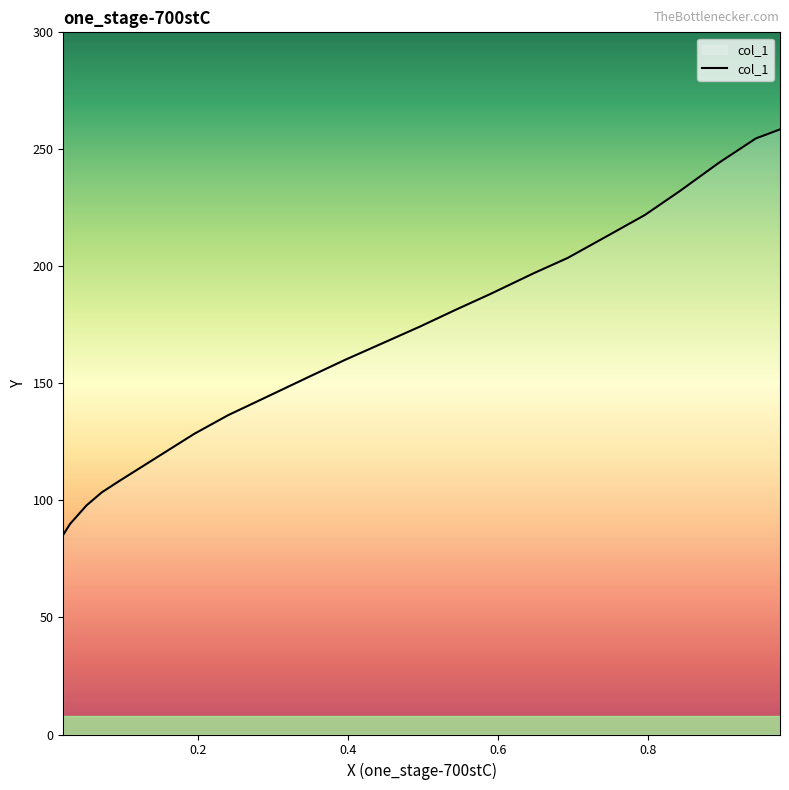

Reading left to right, list all the values displayed in this chart.

0.9753=258.5	0.9432=254.7	0.8942=244.3	0.8413=232.0	0.7952=221.9	0.7468=213.2	0.6927=203.6	0.6477=197.1	0.5897=188.2	0.5436=181.5	0.4957=174.2	0.4451=167.0	0.3961=160.0	0.3482=152.8	0.2914=144.1	0.2407=136.4	0.1957=128.5	0.0955=108.3	0.0724=103.4	0.0522=97.9	0.0302=89.9	0.0212=85.4